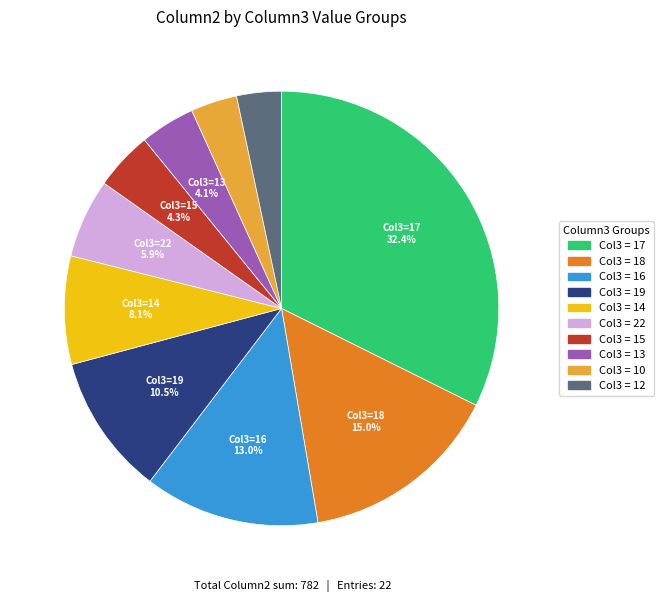

Is there any slice that represents more than half of the pie?

No